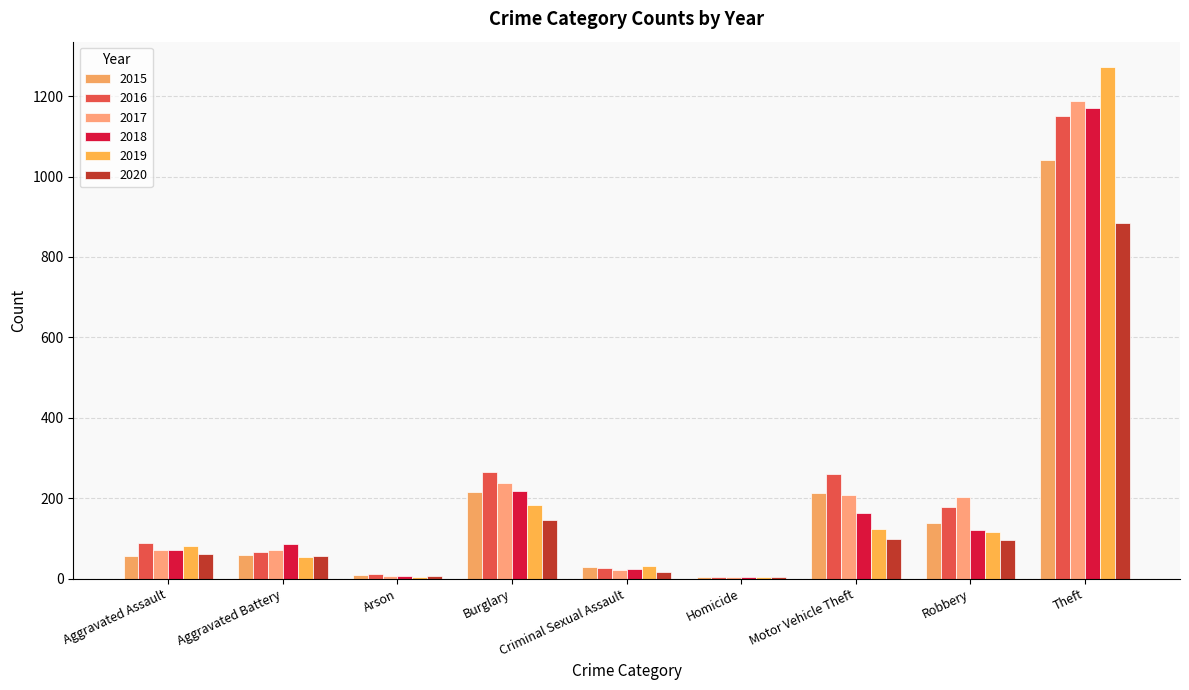

Reading left to right, transcribe all the data shown in this chart.

2015: 56	60	10	216	29	5	212	139	1041
2016: 88	66	12	266	26	4	259	178	1151
2017: 72	71	7	237	22	4	208	202	1188
2018: 72	86	7	218	24	4	163	121	1170
2019: 80	53	5	182	31	4	123	116	1272
2020: 62	57	7	146	16	5	99	97	884